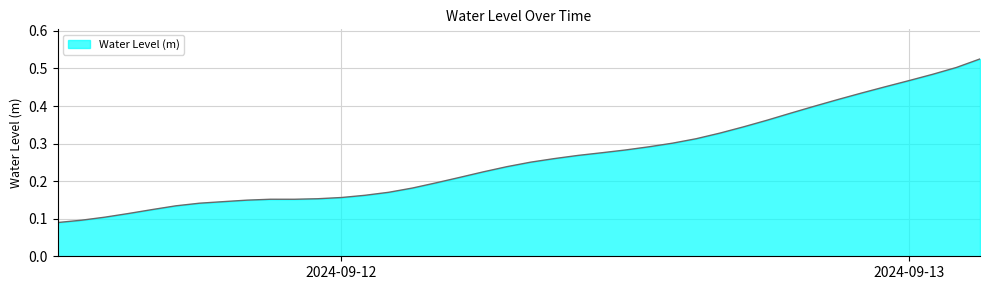

Does the chart display data point markers on the line(s)?

No